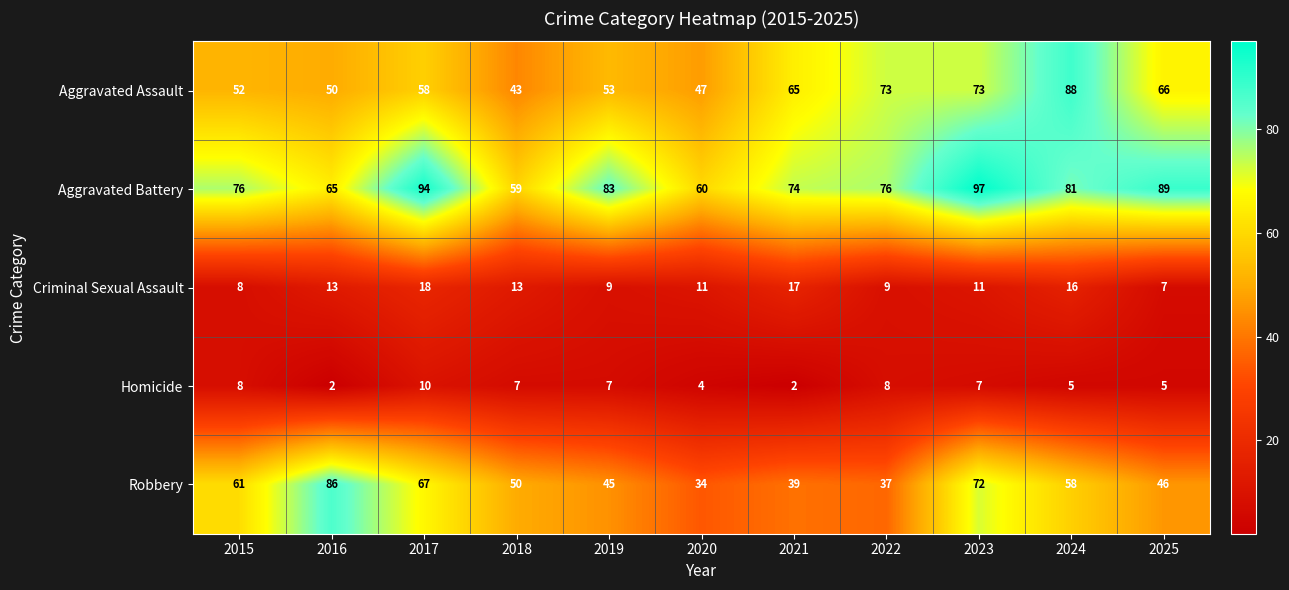

What is the highest value of the Aggravated Assault series?

88